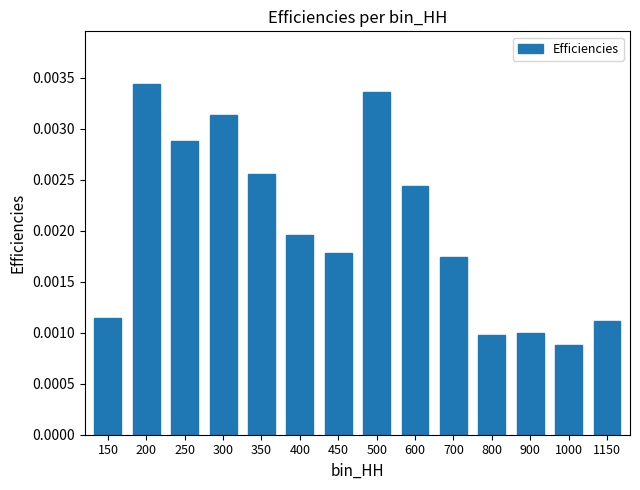

At which category does the chart reach its minimum across all series?

1000